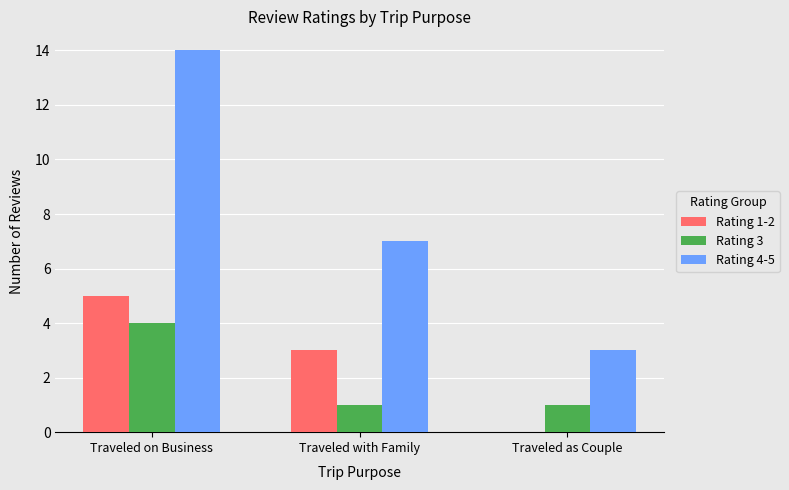

What is the maximum value shown in the chart?

14